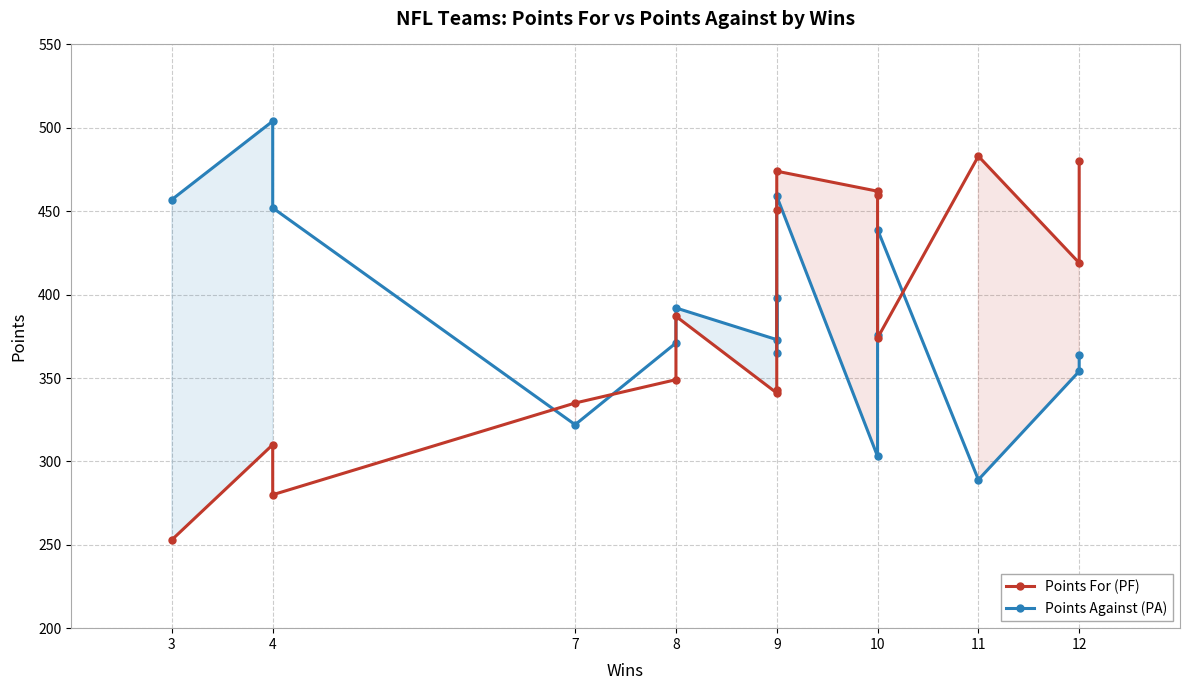

What is the average value of the Points For (PF) series?

388